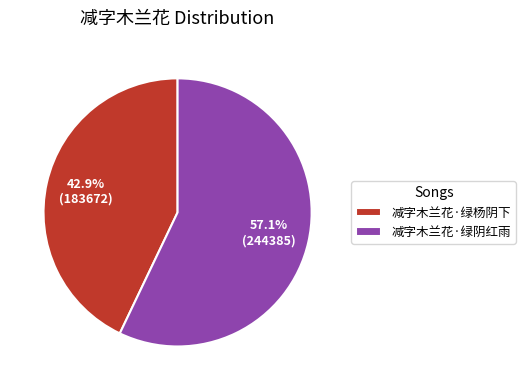

Which slice is the smallest?

减字木兰花·绿杨阴下